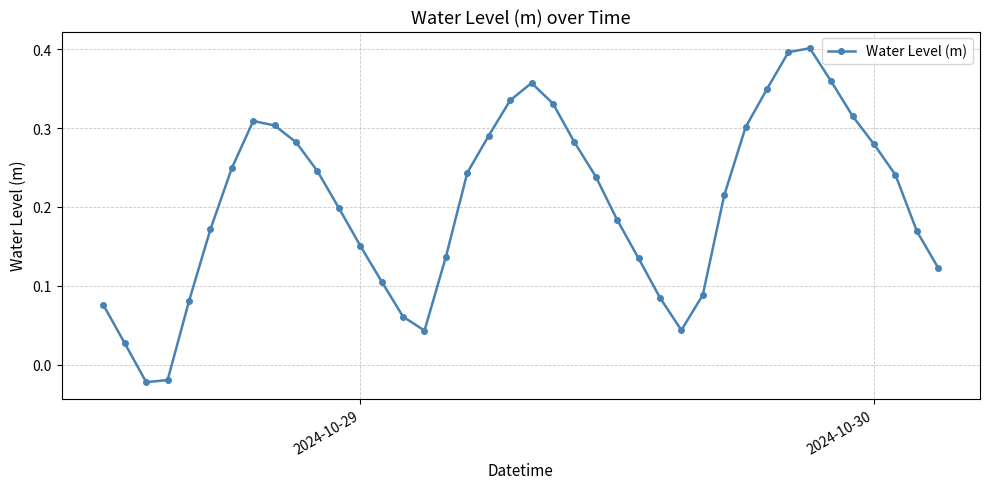

True or false: there are more than 1 points higher than both neighbors.

True